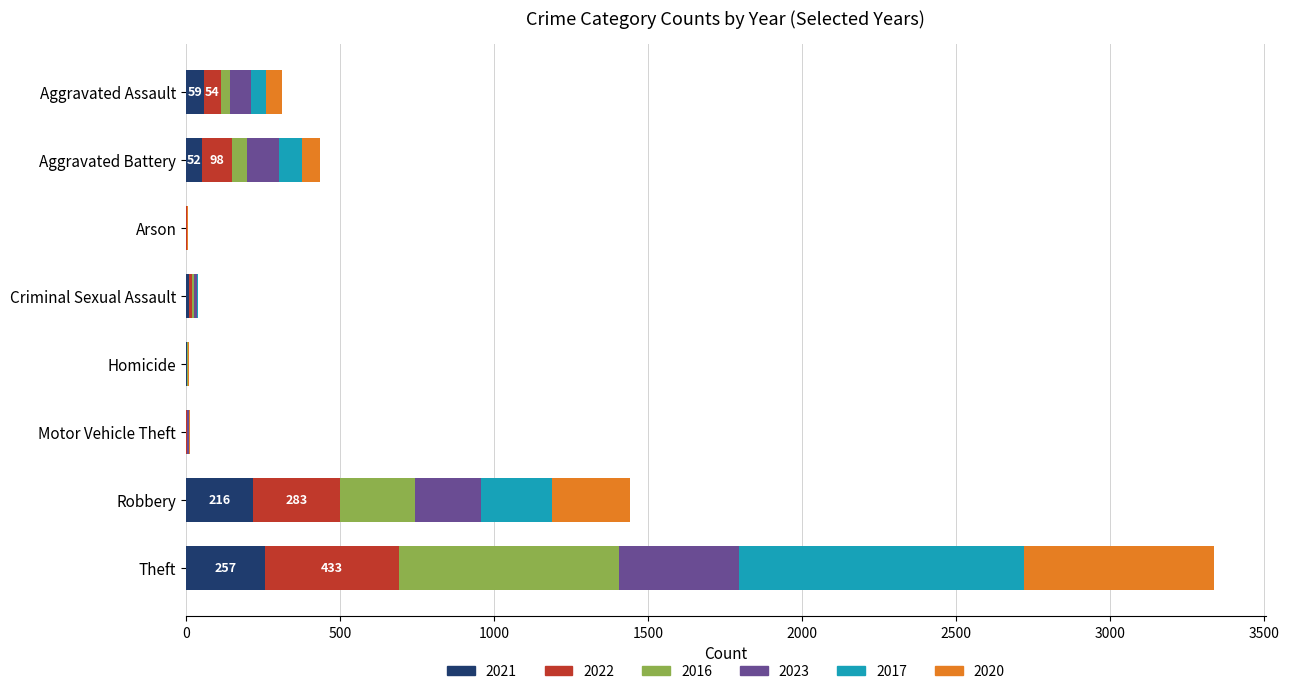

What is the total value across all series at Theft?

3337